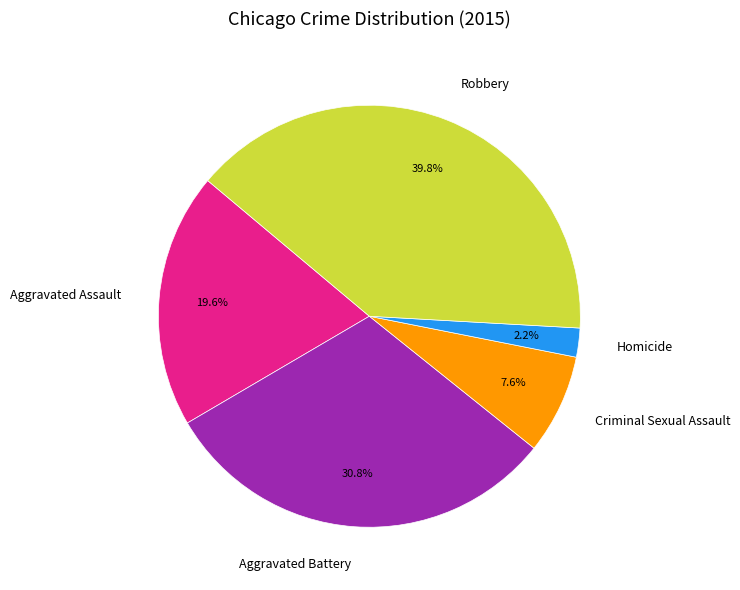

To the nearest percent, what is the average slice percentage?

20%